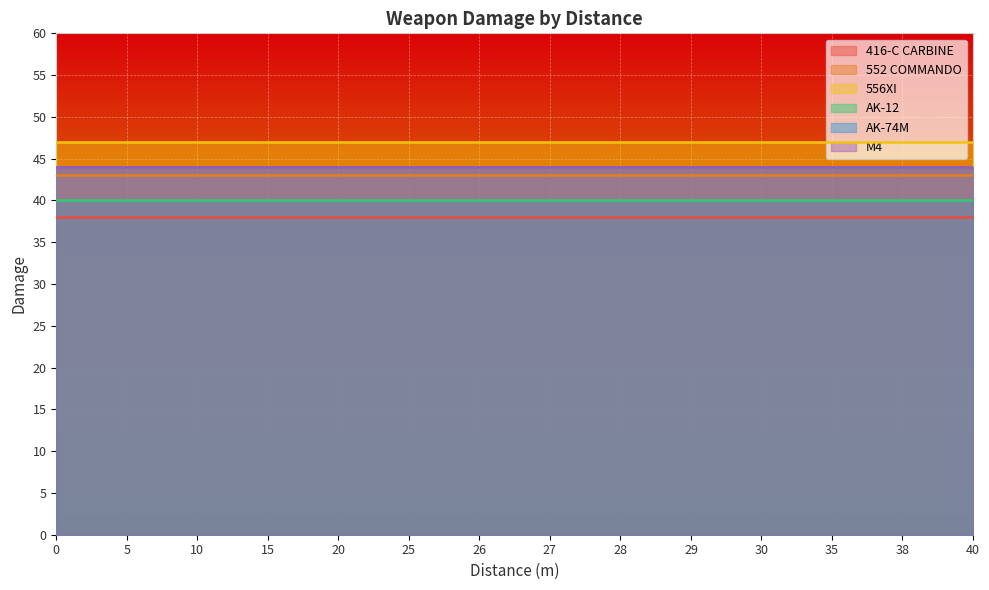

Which series has the largest total across all categories?

556XI